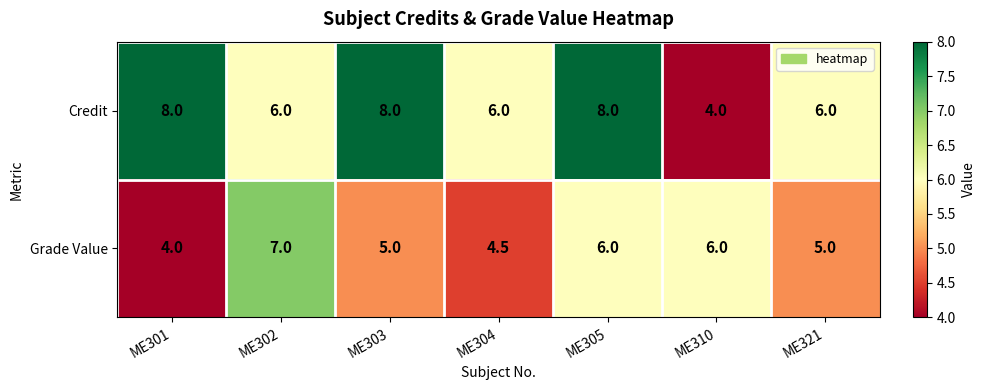

What is the total value across all series at ME301?

12.0